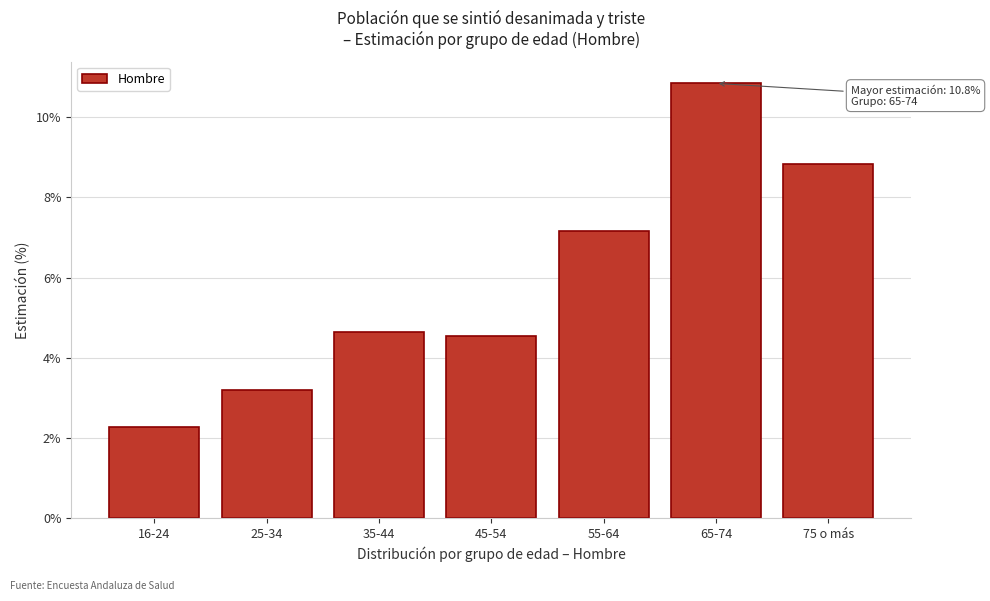

Reading right to left, what are all the values shown in this chart?

75 o más=8.8	65-74=10.8	55-64=7.2	45-54=4.5	35-44=4.6	25-34=3.2	16-24=2.3